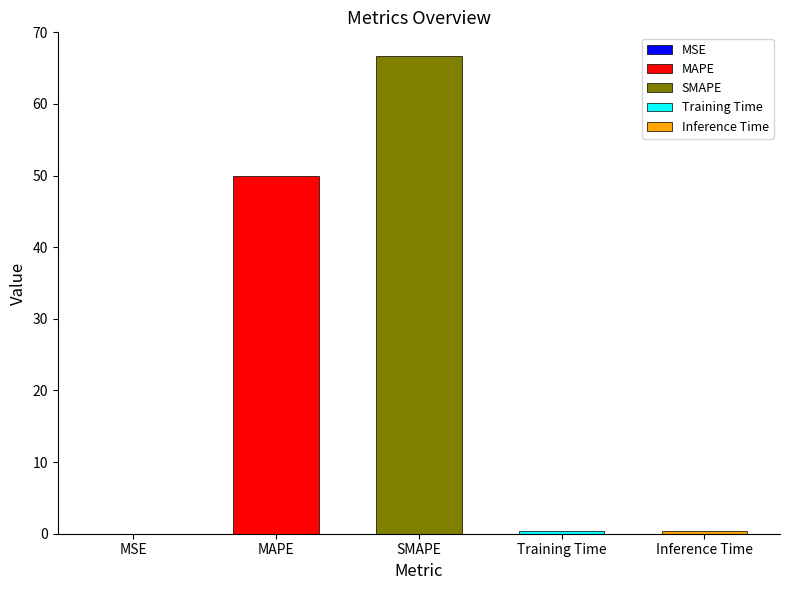

What is the difference between the values at Training Time and MAPE?

49.7